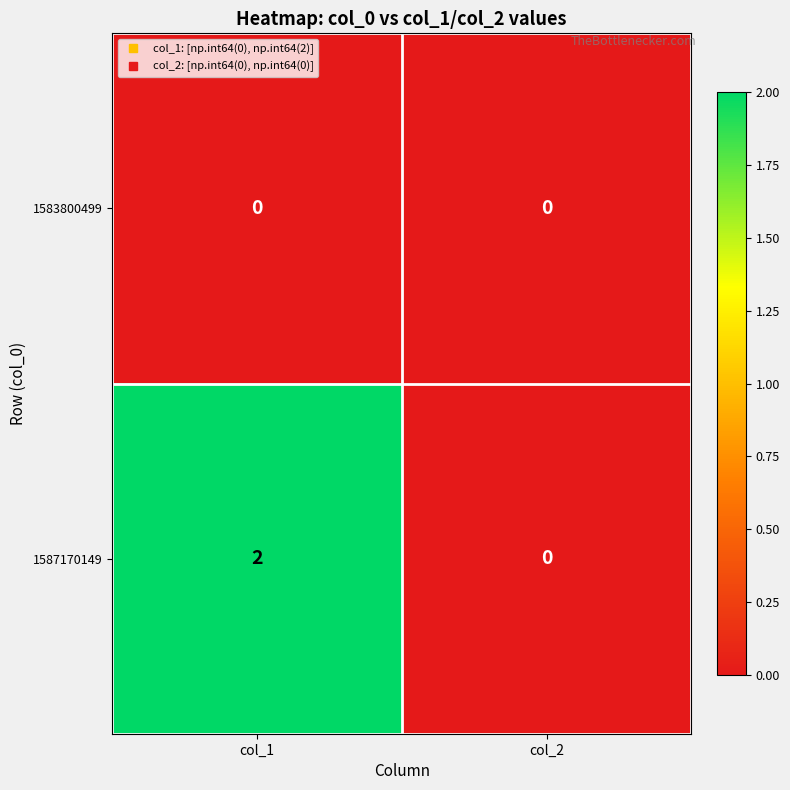

At which category is the sum across all series the highest?

col_1